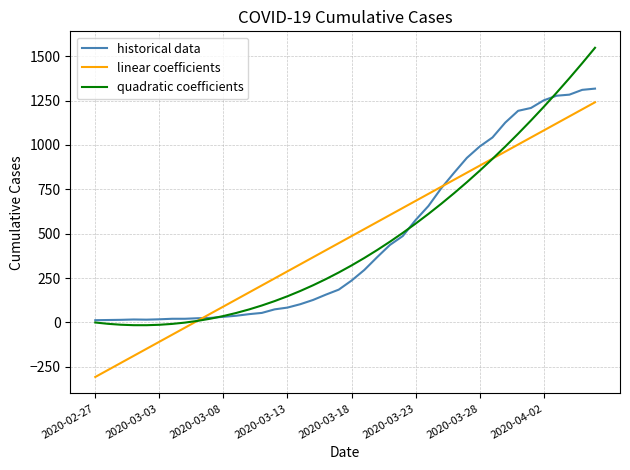

Is this an area chart (filled region under the line)?

No